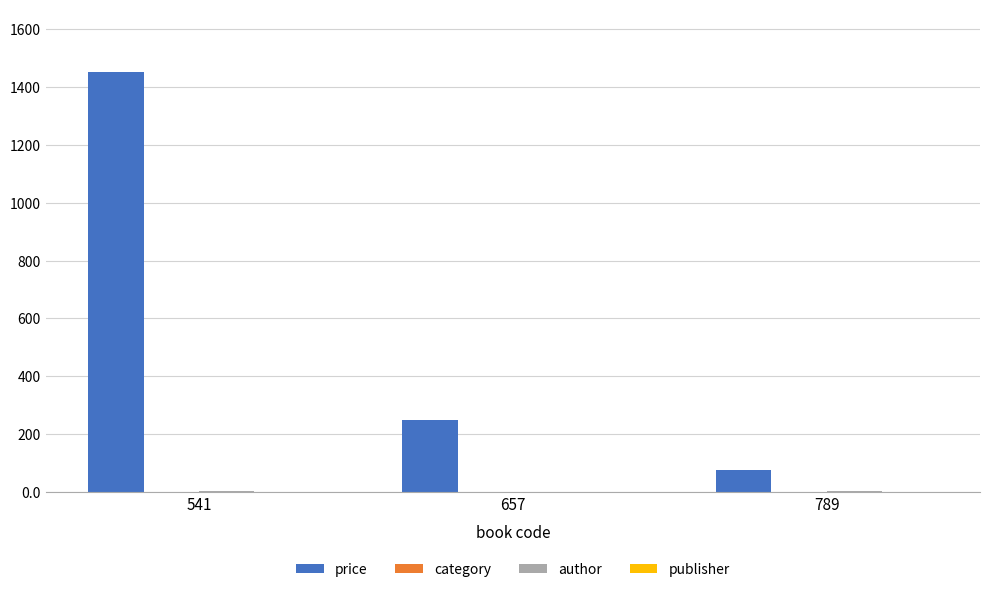

Which series has the largest total across all categories?

price